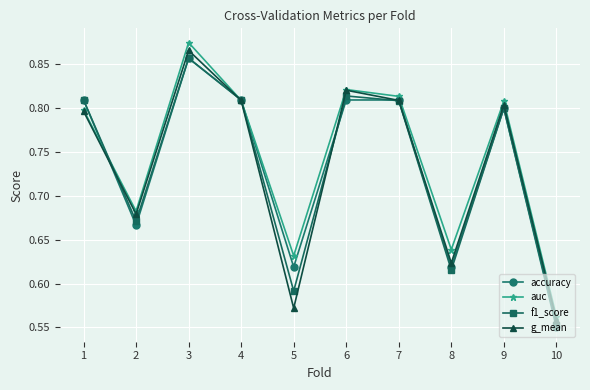

Which category has the lowest value in the auc series?

10